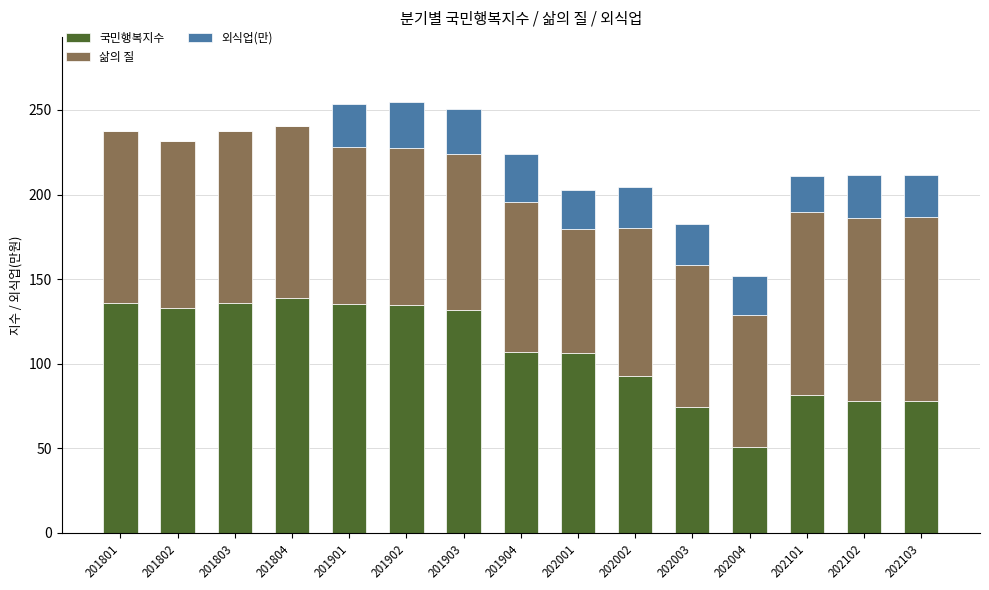

What is the total value across all series at 202004?

151.7